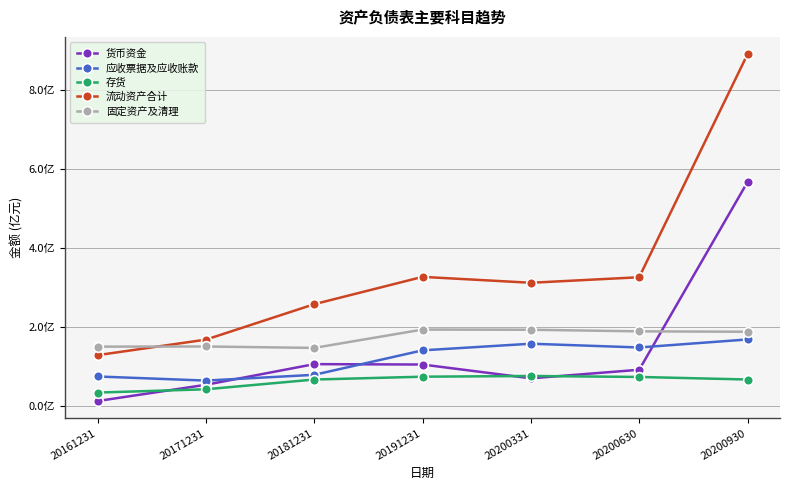

True or false: 存货 has a value of 75428046.9 at 20200331.

True